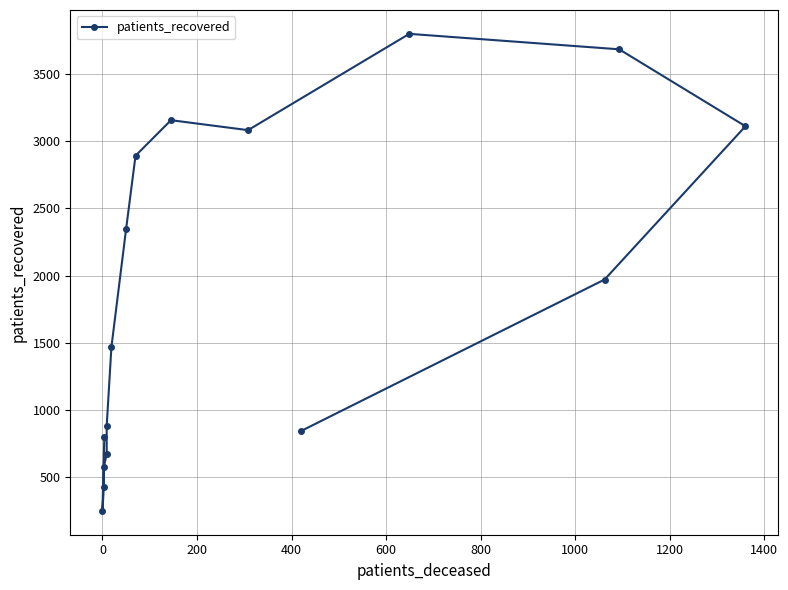

How many lines are shown in the chart?

1